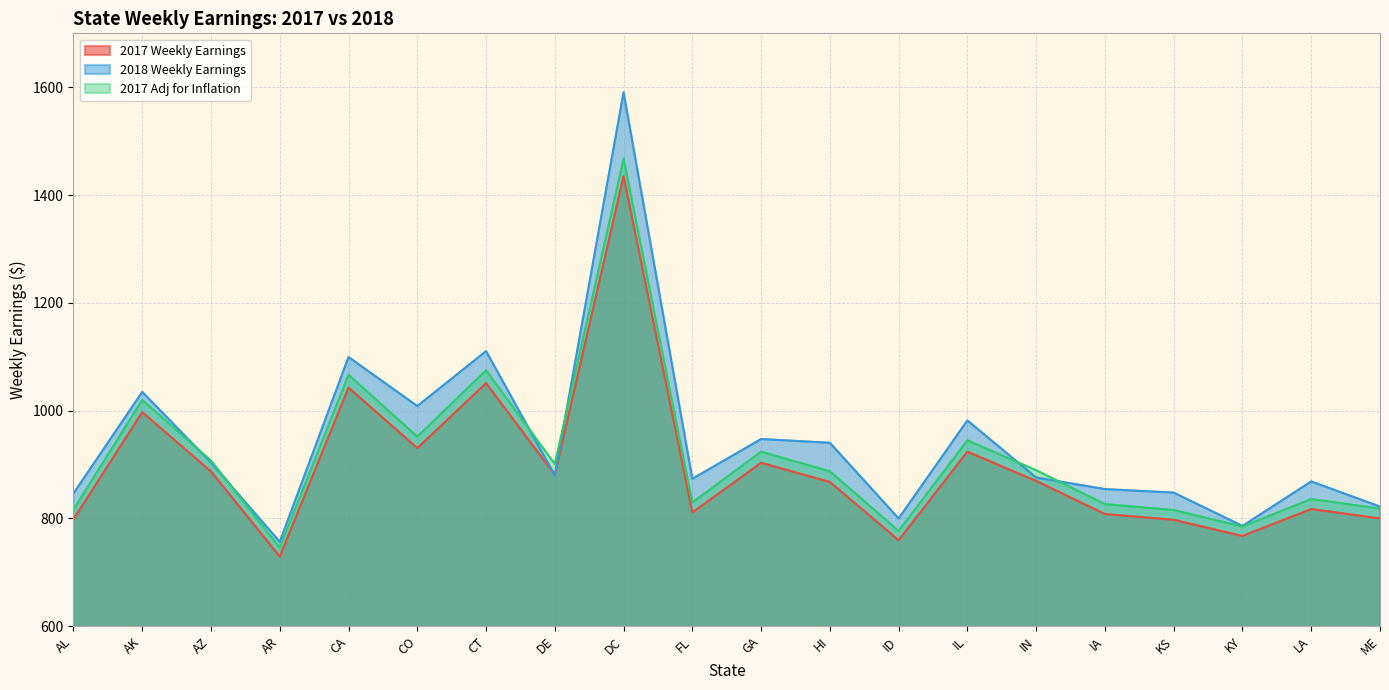

Between which two adjacent categories do 2018 Weekly Earnings and 2017 Adj for Inflation first intersect?

AK and AZ